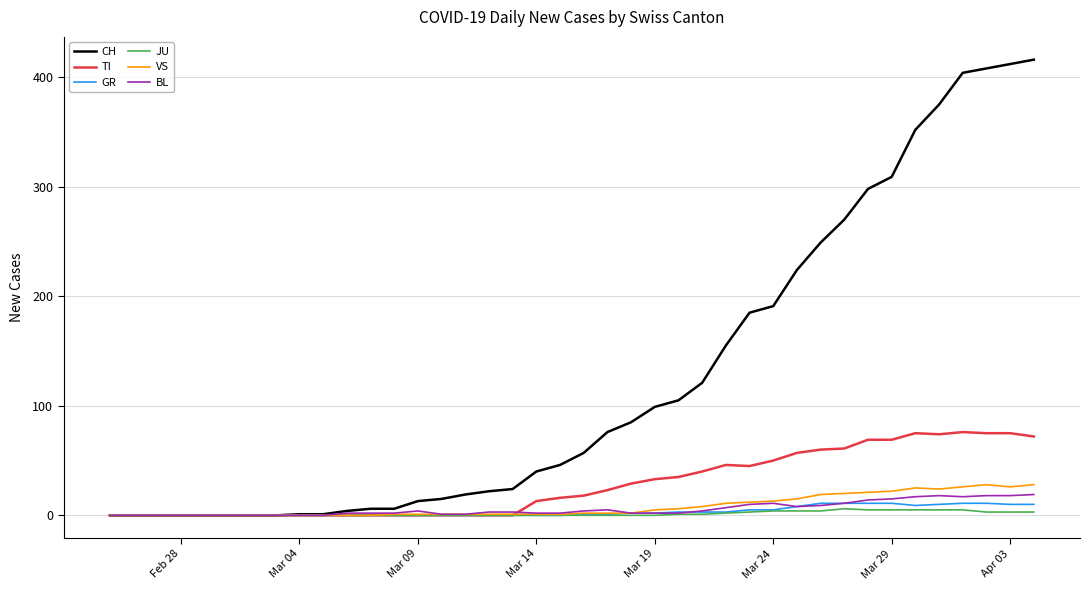

Which series has the largest total across all categories?

CH